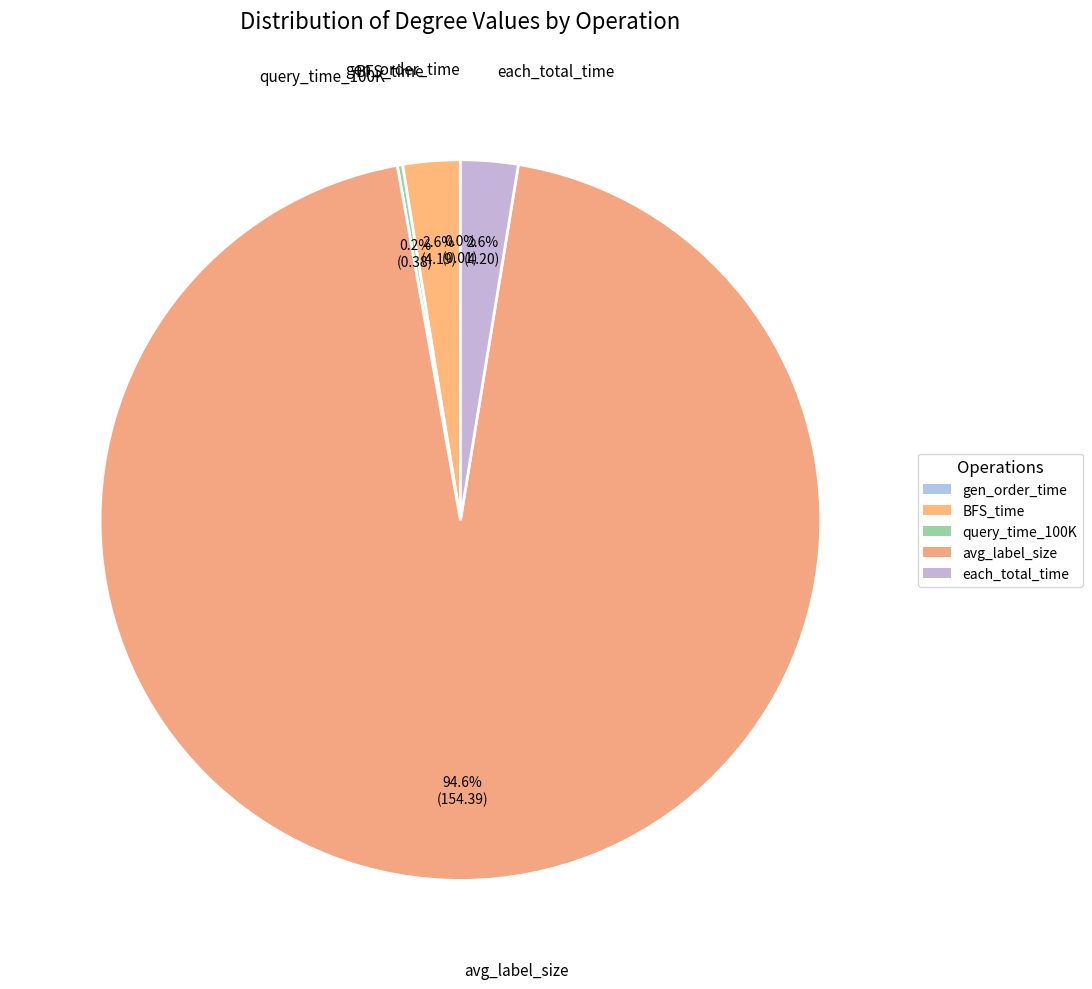

Is there a majority slice in this chart?

Yes